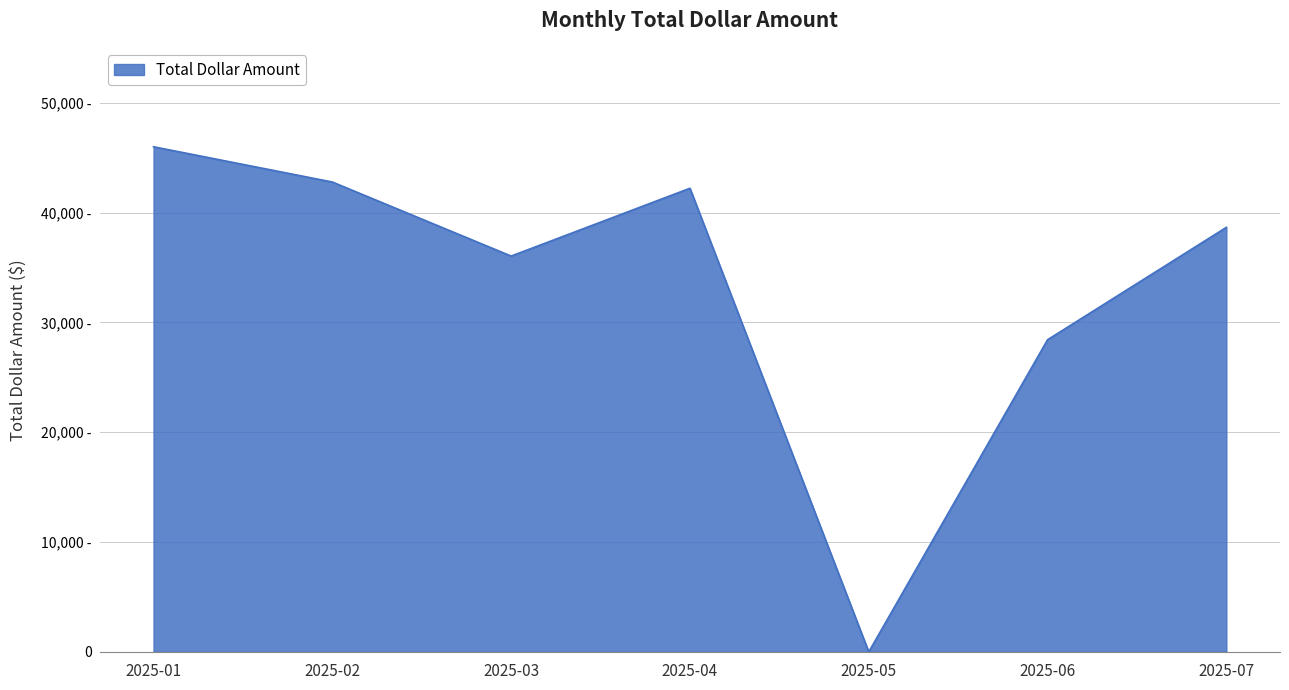

Reading right to left, what are all the values shown in this chart?

38654.7	28421.3	0.0	42214.8	36039.6	42781.7	45992.1